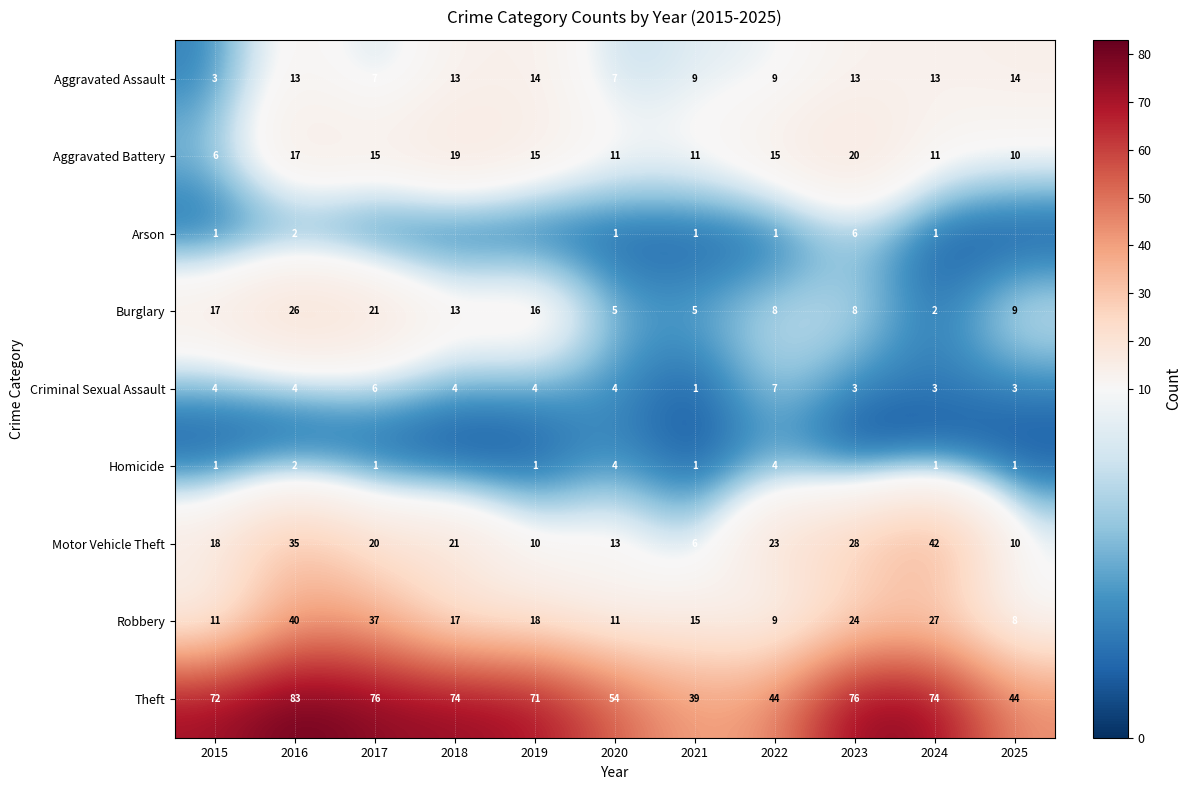

Count the number of categories in the chart.

11